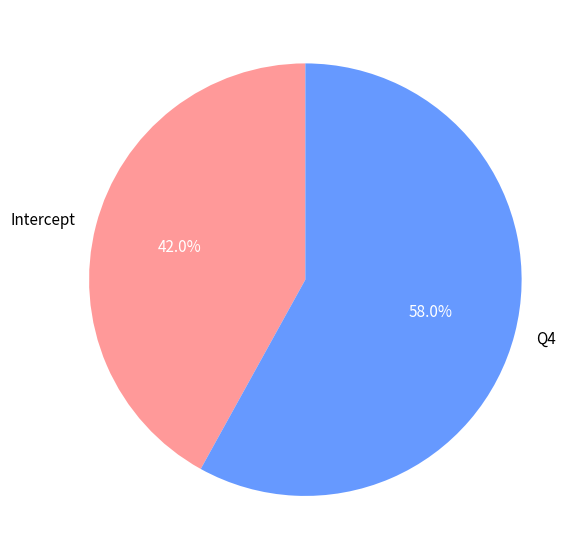

To the nearest percent, what percentage of the pie is Q4?

58%